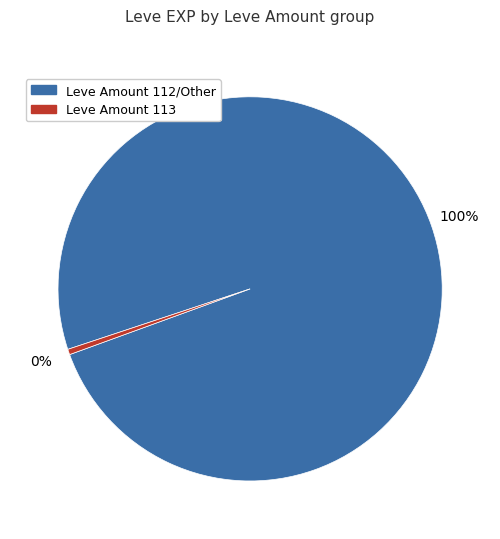

How many slices are in this pie chart?

2